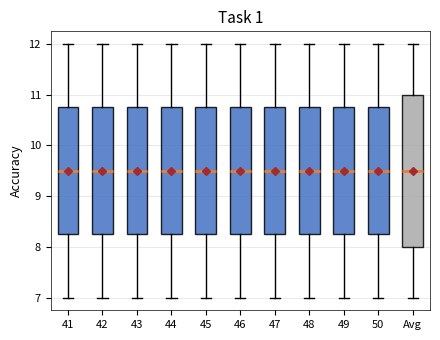

Comparing the boxes themselves (not the whiskers), which one is the tallest?

Avg